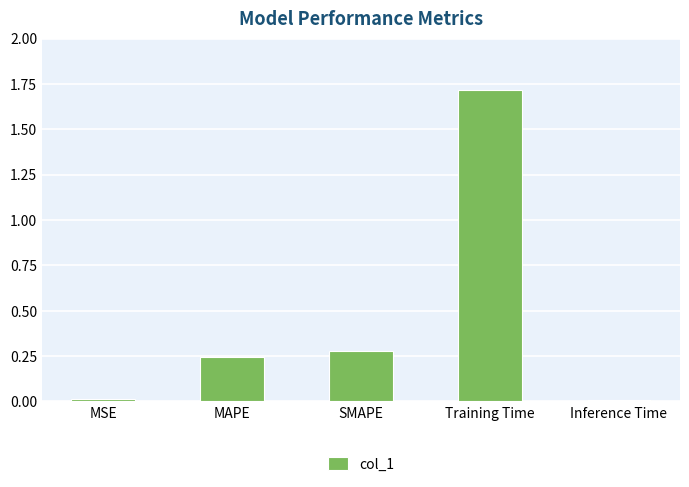

What is the label of the 1st bar from the right?

Inference Time